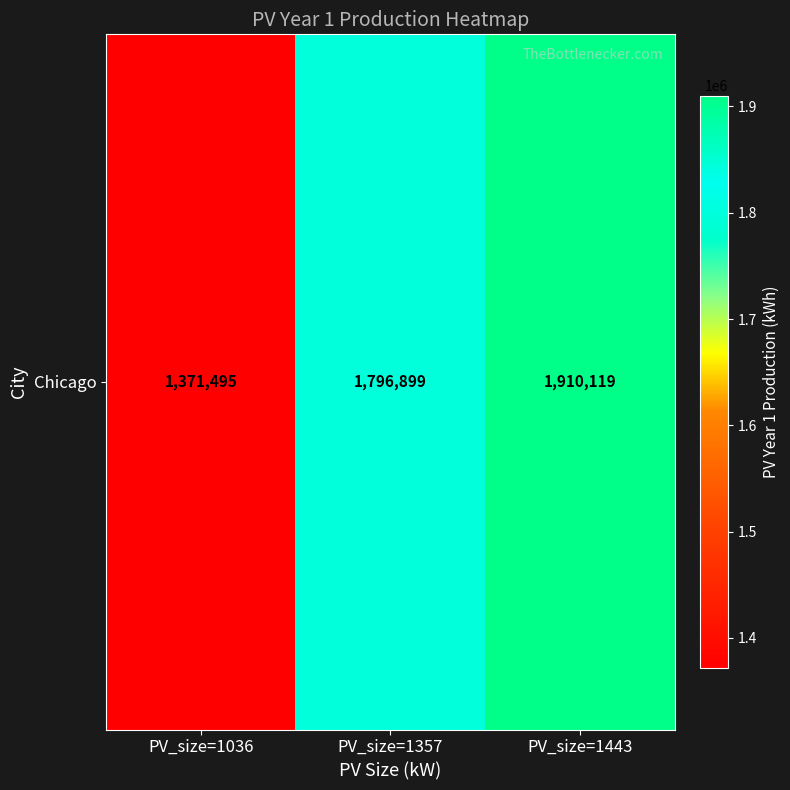

What is the change in value from PV_size=1036 to PV_size=1357?

+425404